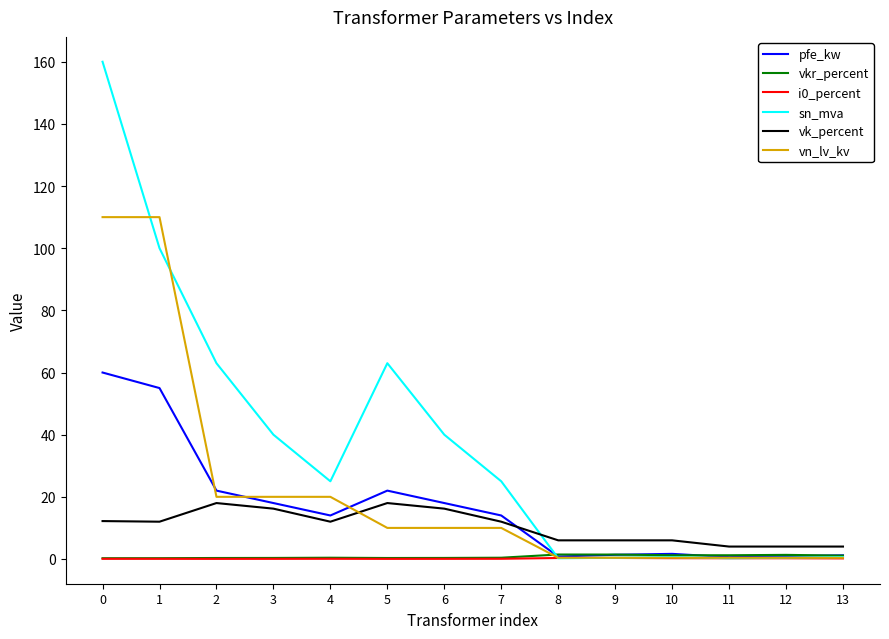

The vkr_percent series shows 1.4 at 9. True or false?

True